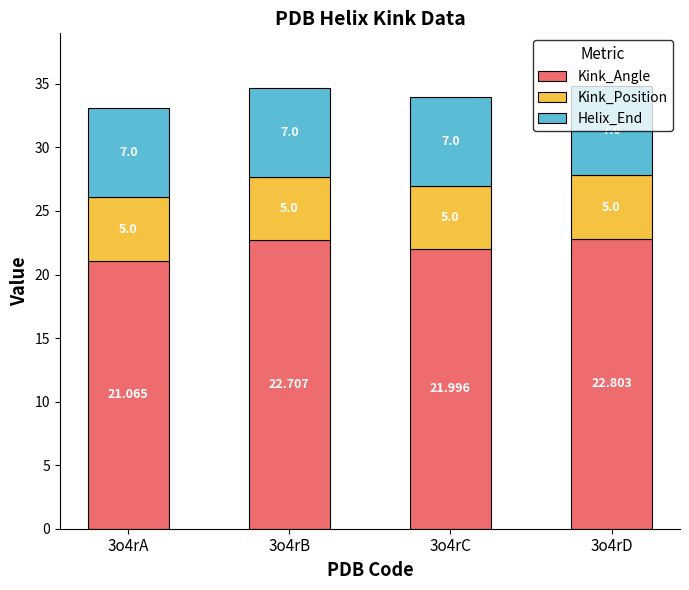

Between 3o4rA and 3o4rD, which series saw the biggest shift?

Kink_Angle